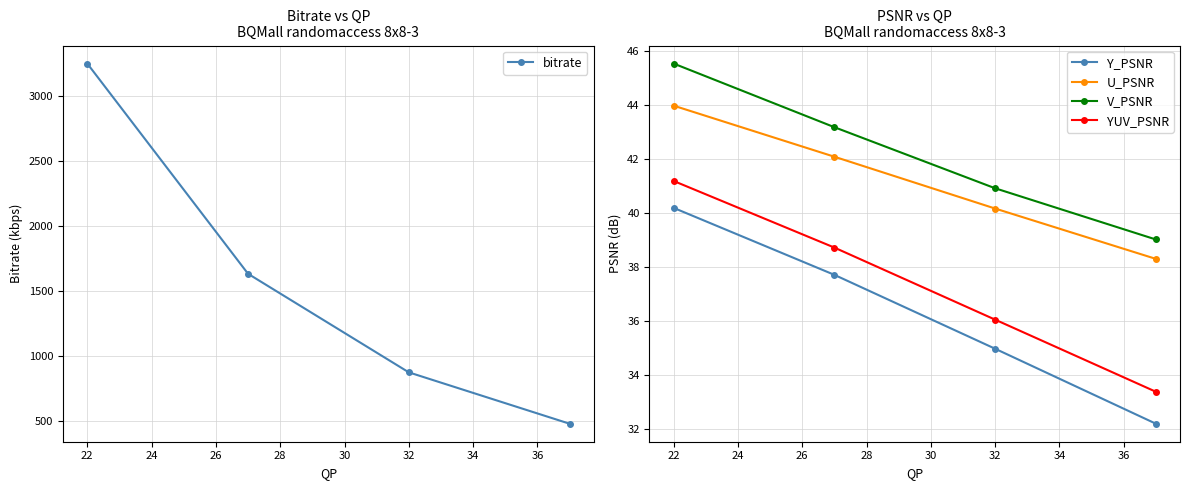

The value of bitrate at 32 is 1201.3. True or false?

False